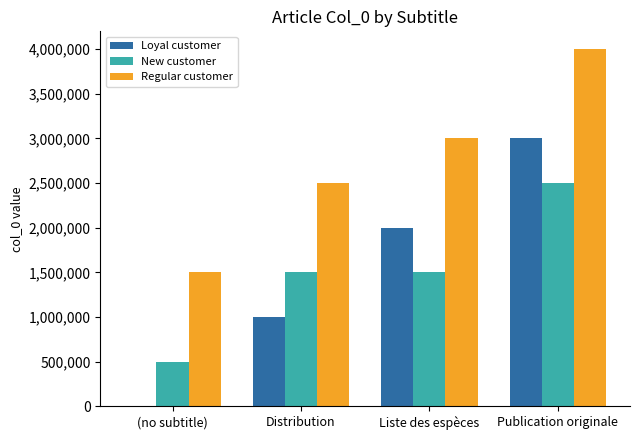

Reading left to right, transcribe all the data shown in this chart.

Loyal customer: (no subtitle)=0	Distribution=1000000	Liste des espèces=2000000	Publication originale=3000000
New customer: (no subtitle)=500000	Distribution=1500000	Liste des espèces=1500000	Publication originale=2500000
Regular customer: (no subtitle)=1500000	Distribution=2500000	Liste des espèces=3000000	Publication originale=4000000